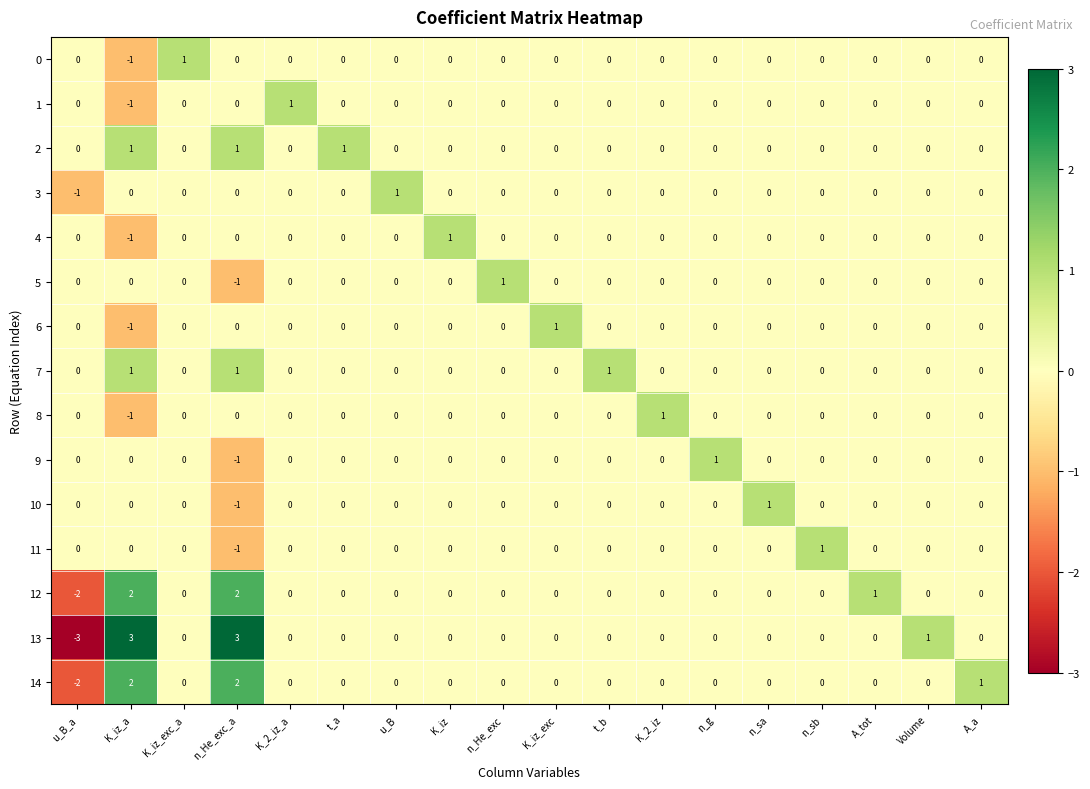

At which category is the sum across all series the highest?

n_He_exc_a